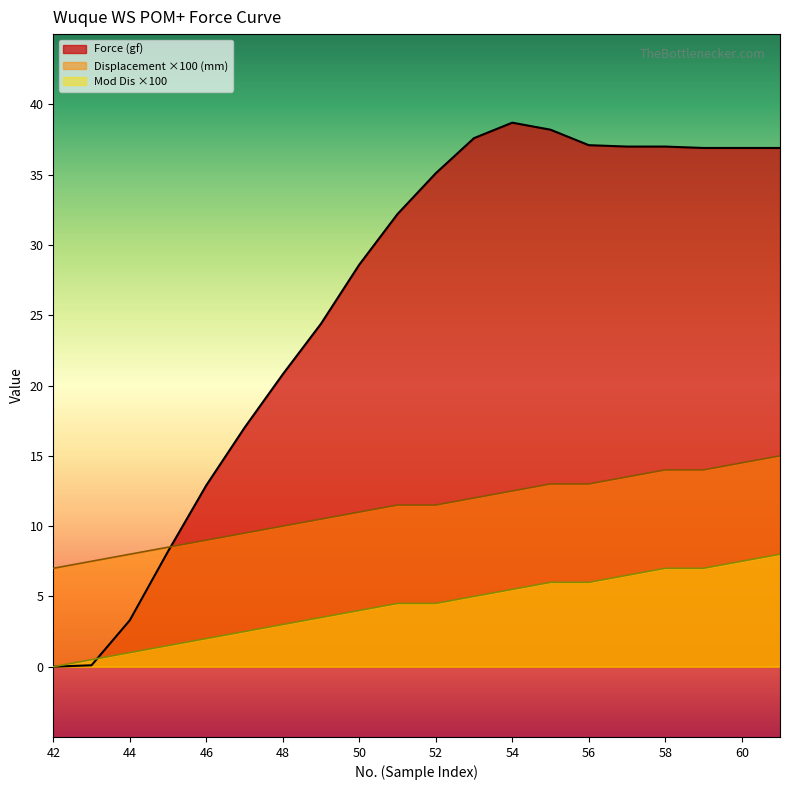

What is the difference between the maximum and minimum values in the Force (gf) series?

38.7